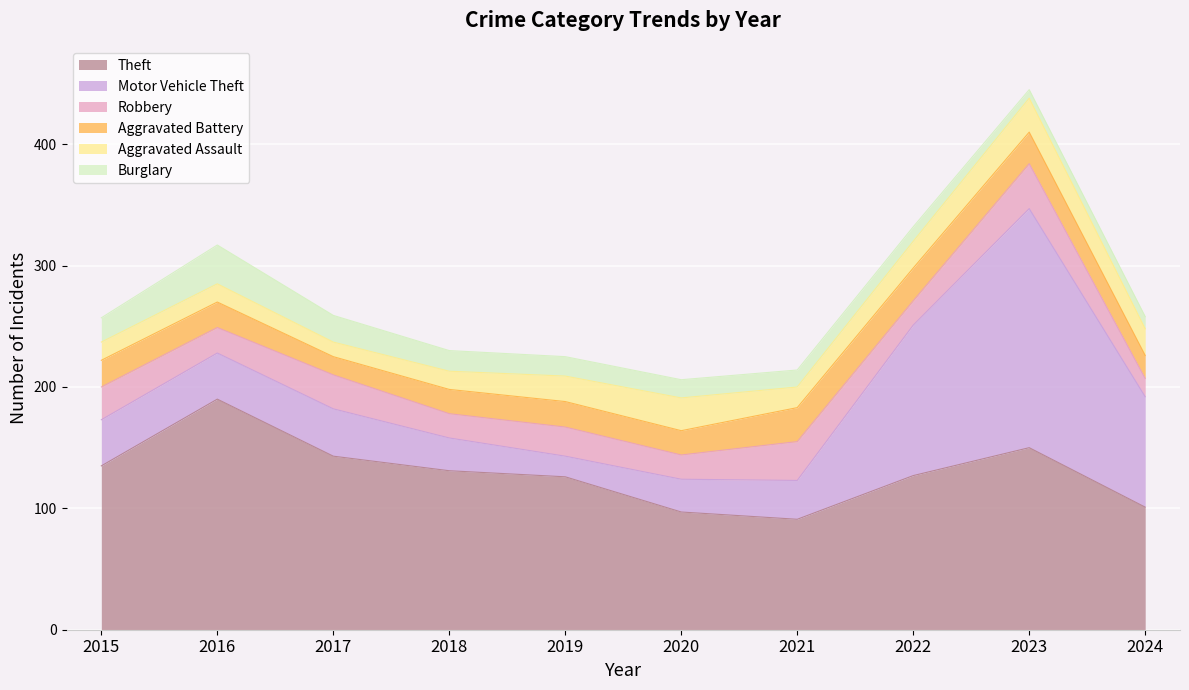

What is the difference between the maximum and second lowest values in the Burglary series?

22